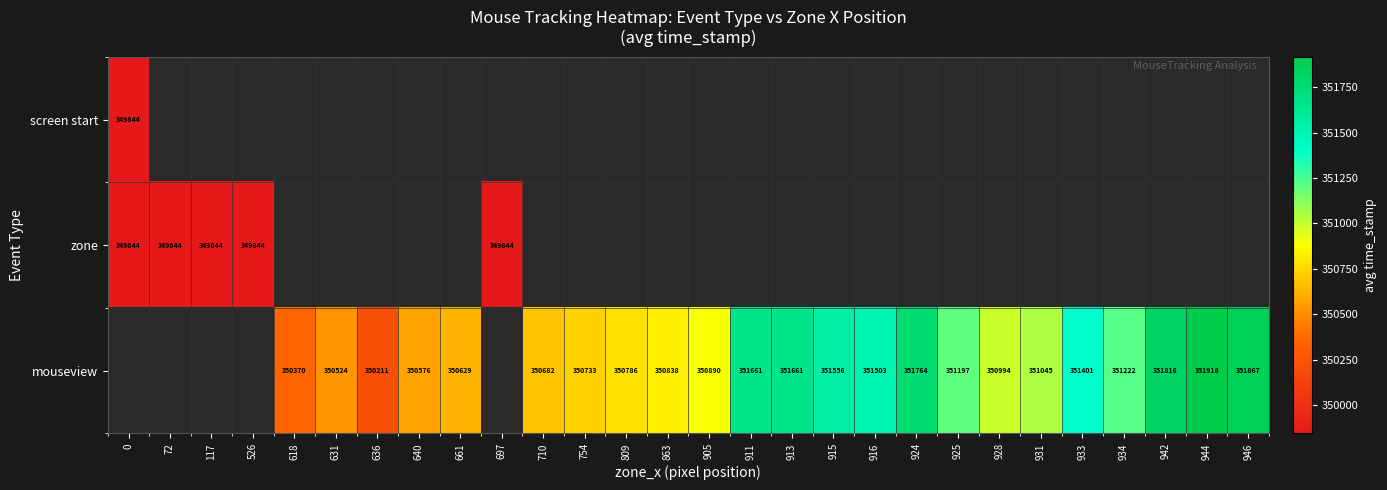

What is the sum of the mouseview values at 933 and 661?

702030